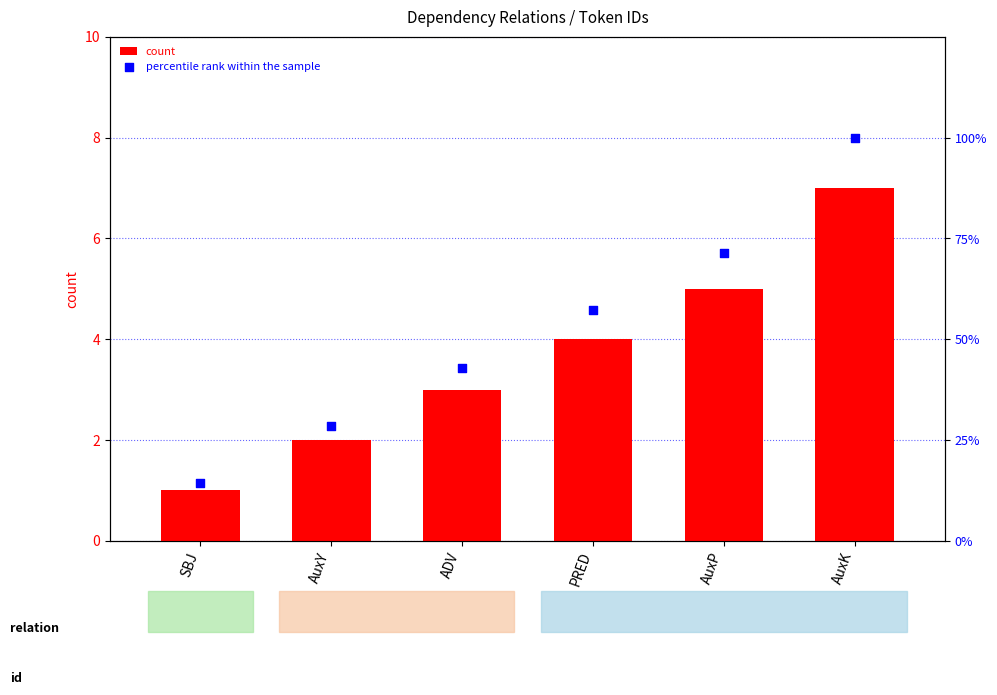

Which series has the largest total across all categories?

percentile rank within the sample